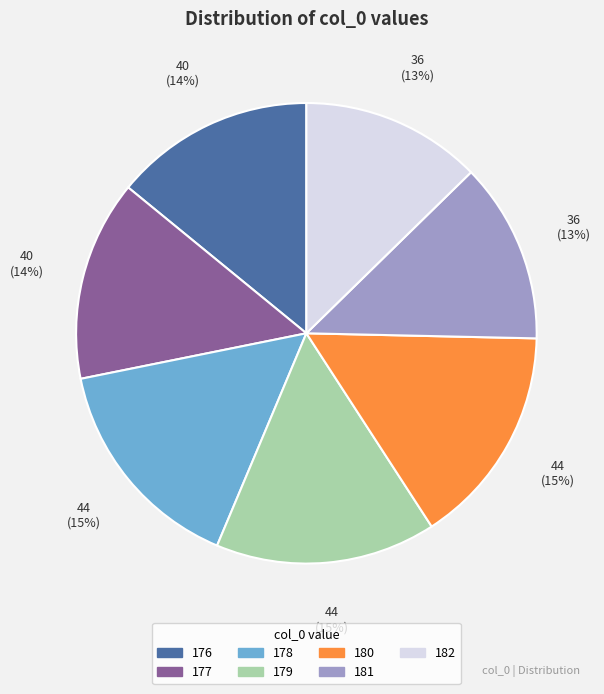

To the nearest percent, what portion does 176 represent?

14%